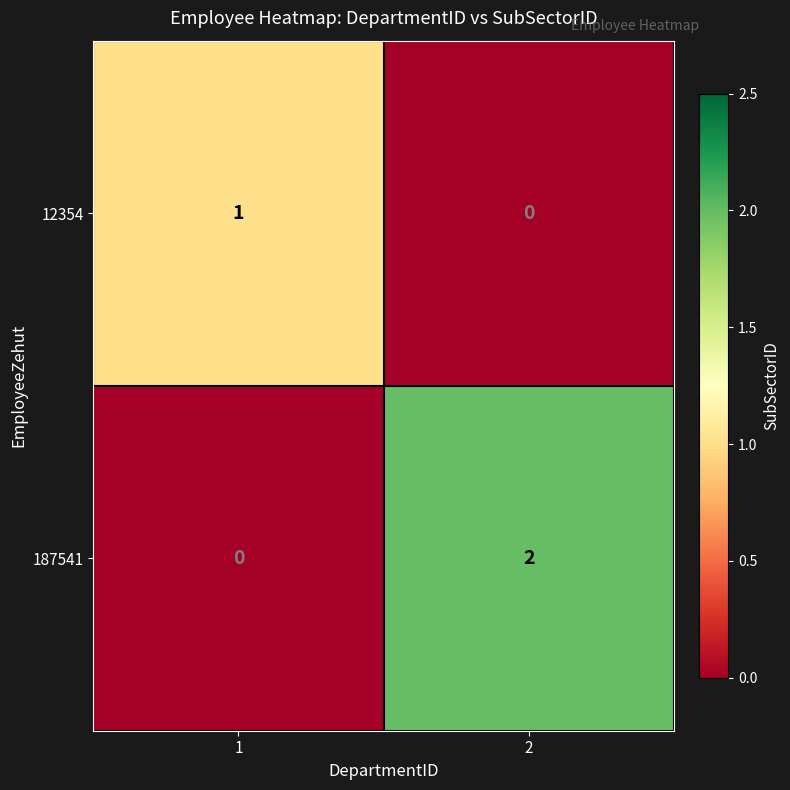

Is it true that 187541 equals 0 at 1?

True